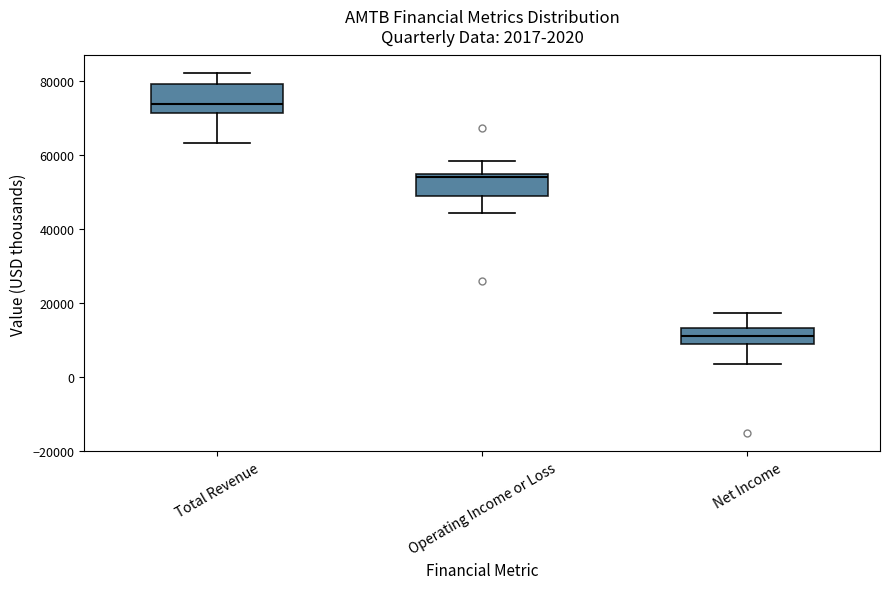

Which box's median line is the lowest?

Net Income